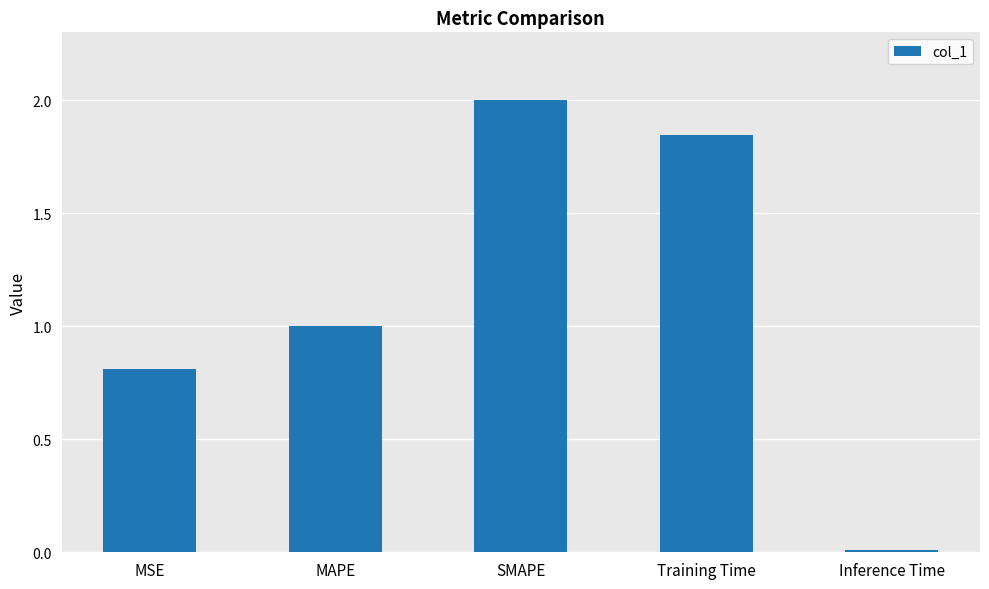

Which has a higher value, SMAPE or Inference Time?

SMAPE